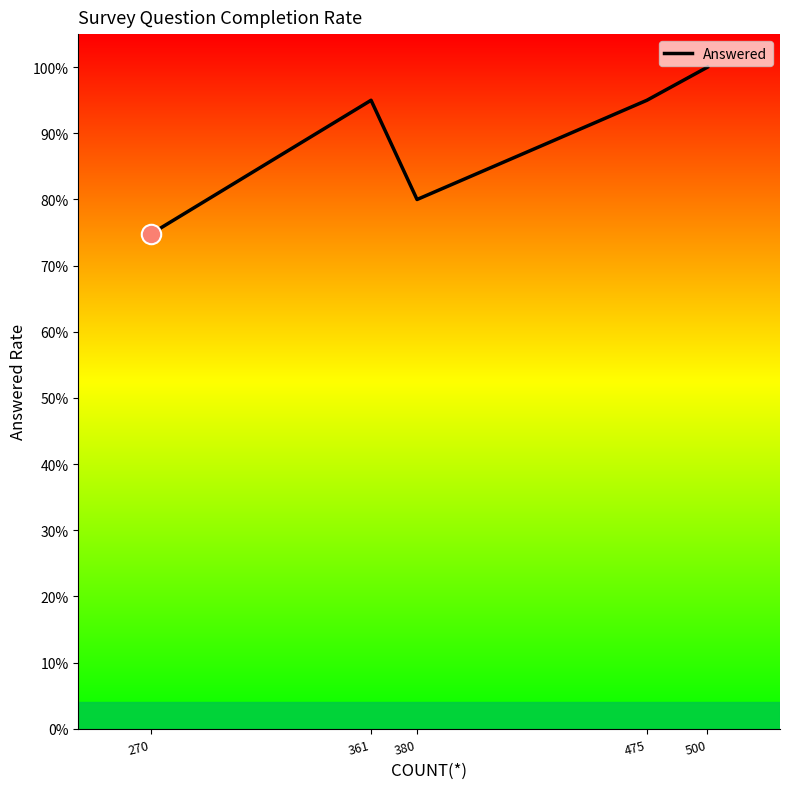

What is the average value?

0.9